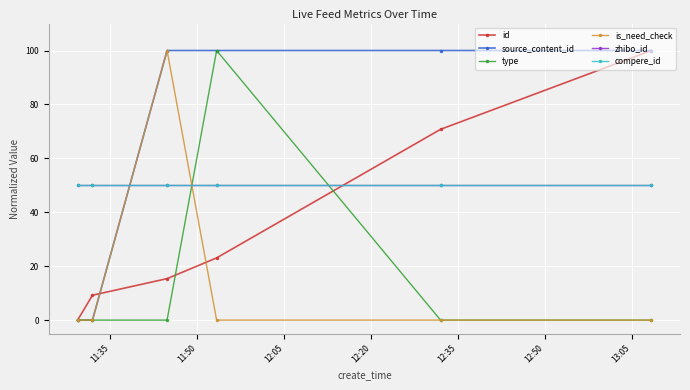

Which series has the largest range (max minus min)?

id